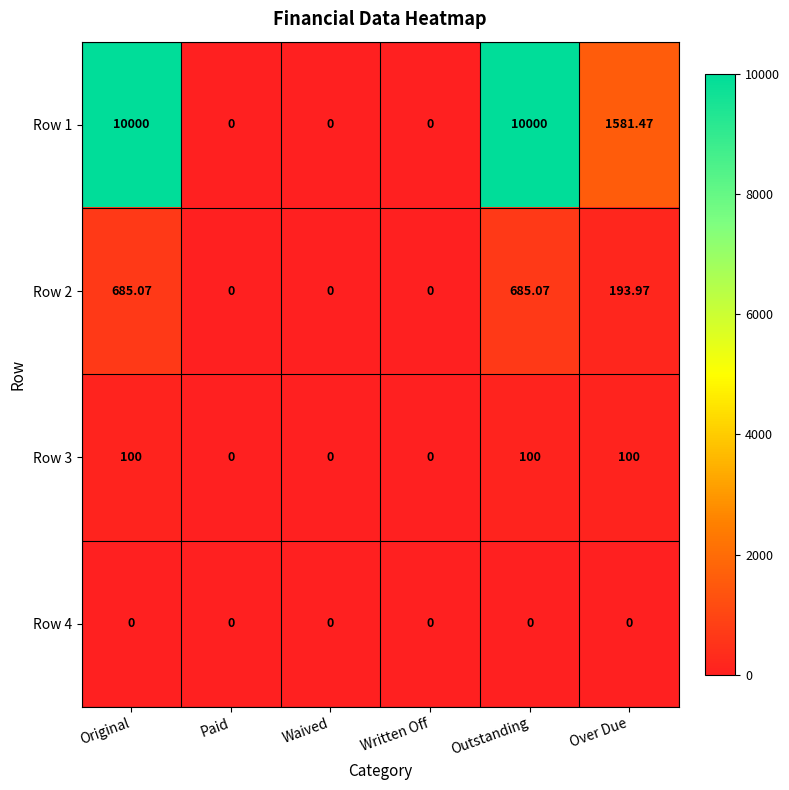

Which series has the widest spread of values?

Row 1